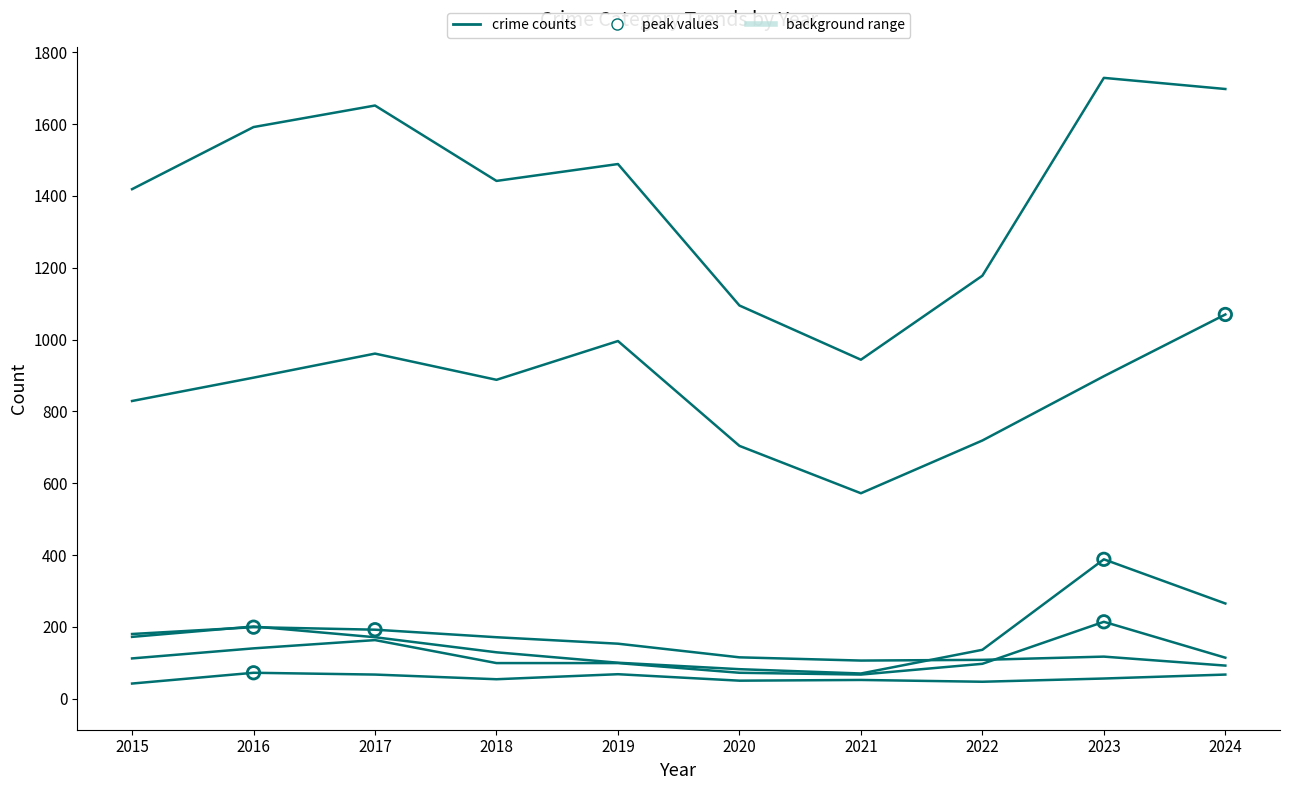

Which series has the largest total across all categories?

Total